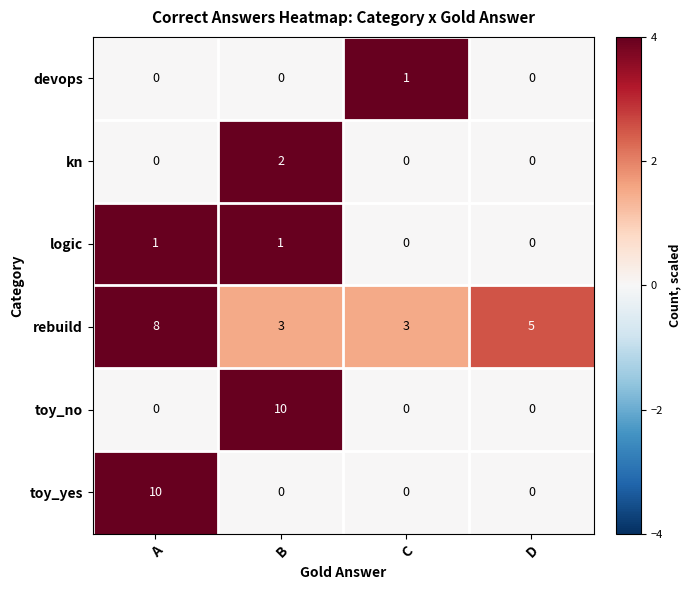

What is the sum of the rebuild values at A and D?

13